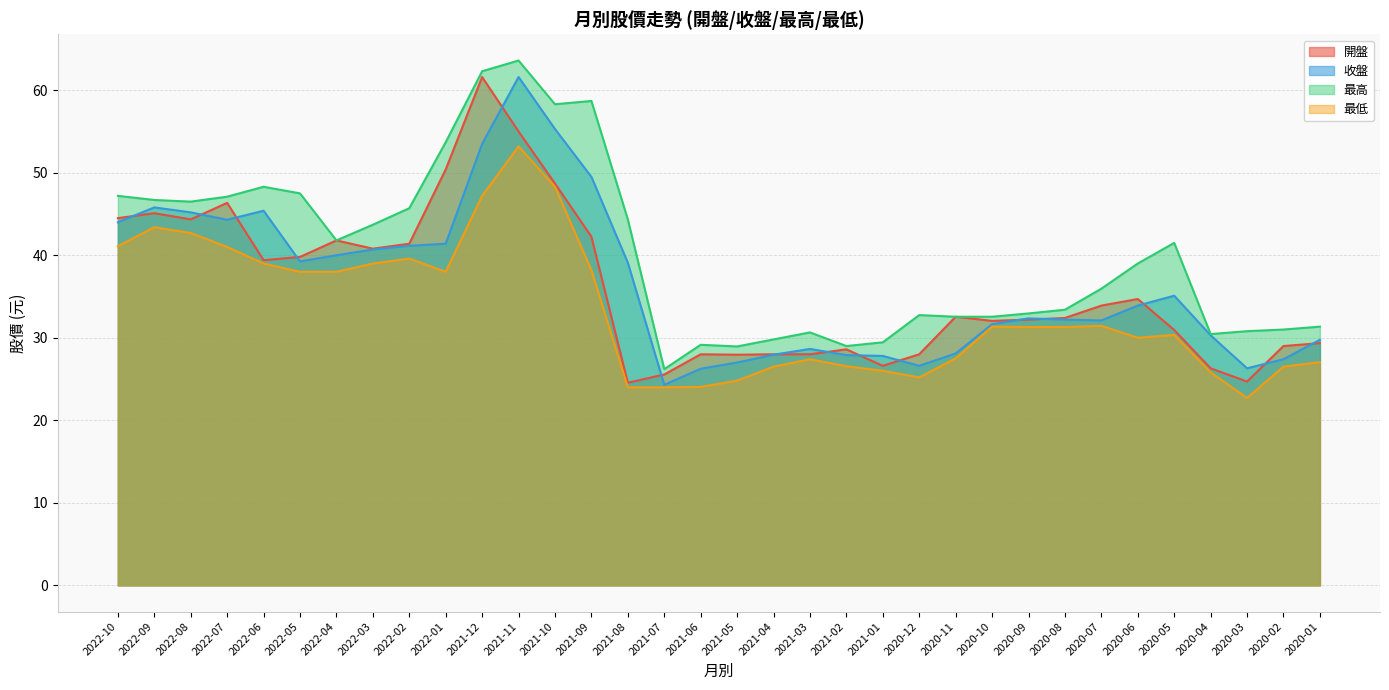

Reading right to left, list all the values displayed in this chart.

開盤: 2020-01=29.4	2020-02=29.0	2020-03=24.7	2020-04=26.3	2020-05=30.9	2020-06=34.7	2020-07=33.9	2020-08=32.4	2020-09=32.2	2020-10=32.0	2020-11=32.5	2020-12=28.0	2021-01=26.6	2021-02=28.6	2021-03=28.0	2021-04=28.0	2021-05=27.9	2021-06=28.0	2021-07=25.6	2021-08=24.6	2021-09=42.2	2021-10=48.7	2021-11=55.0	2021-12=61.6	2022-01=50.4	2022-02=41.4	2022-03=40.8	2022-04=41.8	2022-05=39.8	2022-06=39.4	2022-07=46.4	2022-08=44.4	2022-09=45.1	2022-10=44.5
收盤: 2020-01=29.8	2020-02=27.4	2020-03=26.3	2020-04=30.3	2020-05=35.1	2020-06=33.9	2020-07=32.1	2020-08=32.2	2020-09=32.4	2020-10=31.6	2020-11=28.1	2020-12=26.6	2021-01=27.8	2021-02=27.9	2021-03=28.6	2021-04=27.9	2021-05=27.0	2021-06=26.2	2021-07=24.3	2021-08=39.1	2021-09=49.5	2021-10=55.3	2021-11=61.6	2021-12=53.5	2022-01=41.4	2022-02=41.1	2022-03=40.7	2022-04=40.0	2022-05=39.2	2022-06=45.4	2022-07=44.3	2022-08=45.2	2022-09=45.8	2022-10=44.0
最高: 2020-01=31.4	2020-02=31.0	2020-03=30.8	2020-04=30.4	2020-05=41.5	2020-06=39.0	2020-07=36.0	2020-08=33.4	2020-09=33.0	2020-10=32.5	2020-11=32.5	2020-12=32.8	2021-01=29.4	2021-02=29.0	2021-03=30.6	2021-04=29.8	2021-05=28.9	2021-06=29.1	2021-07=26.2	2021-08=44.4	2021-09=58.7	2021-10=58.3	2021-11=63.6	2021-12=62.3	2022-01=53.7	2022-02=45.7	2022-03=43.7	2022-04=41.8	2022-05=47.5	2022-06=48.3	2022-07=47.1	2022-08=46.5	2022-09=46.7	2022-10=47.2
最低: 2020-01=27.1	2020-02=26.5	2020-03=22.7	2020-04=25.8	2020-05=30.4	2020-06=30.0	2020-07=31.4	2020-08=31.3	2020-09=31.3	2020-10=31.4	2020-11=27.5	2020-12=25.2	2021-01=26.0	2021-02=26.6	2021-03=27.4	2021-04=26.5	2021-05=24.8	2021-06=24.1	2021-07=24.0	2021-08=24.0	2021-09=38.2	2021-10=48.3	2021-11=53.2	2021-12=47.2	2022-01=38.0	2022-02=39.6	2022-03=39.0	2022-04=38.0	2022-05=38.0	2022-06=39.0	2022-07=41.0	2022-08=42.7	2022-09=43.4	2022-10=41.1